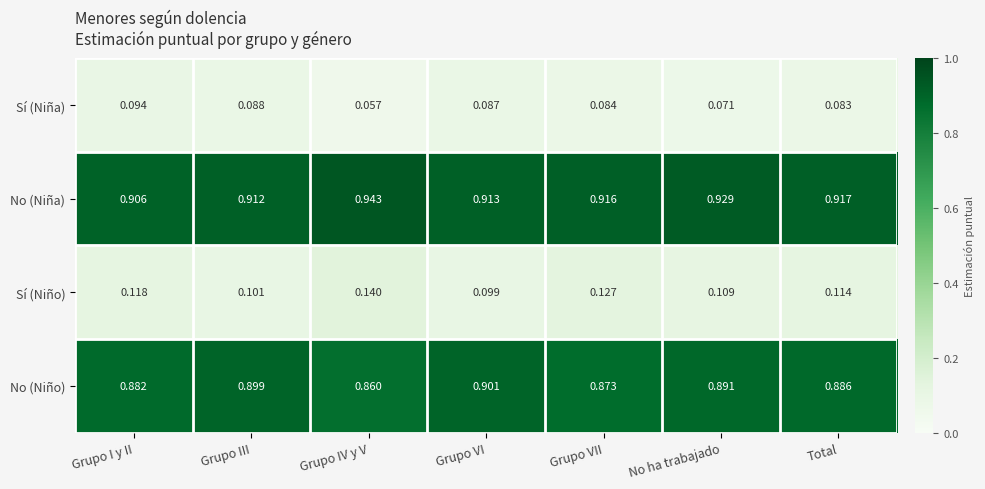

At which label does No (Niña) reach its minimum?

Grupo I y II